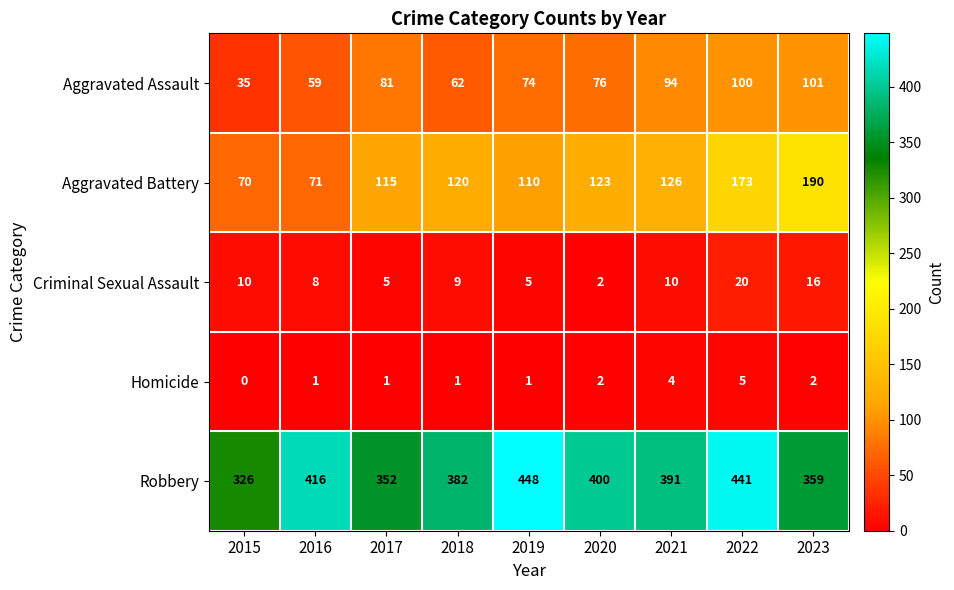

Is it true that Aggravated Battery equals 42 at 2016?

False